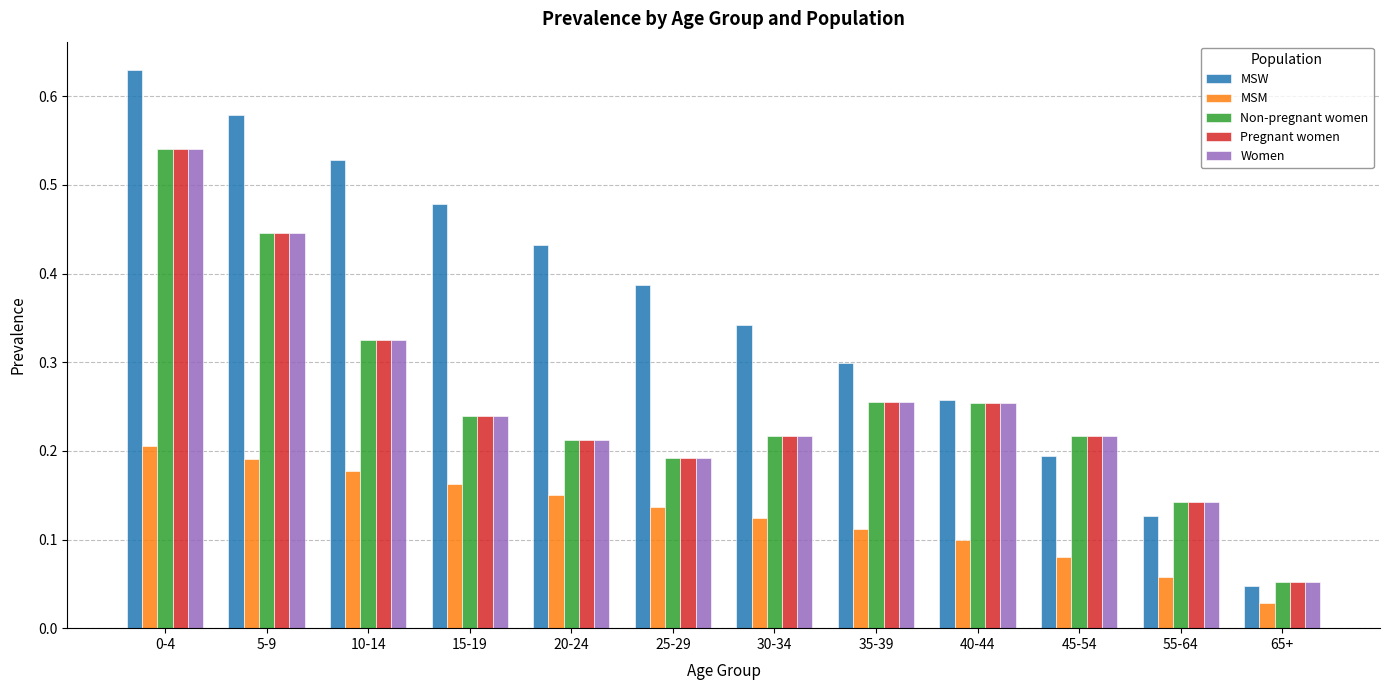

How many bars are there in total?

60